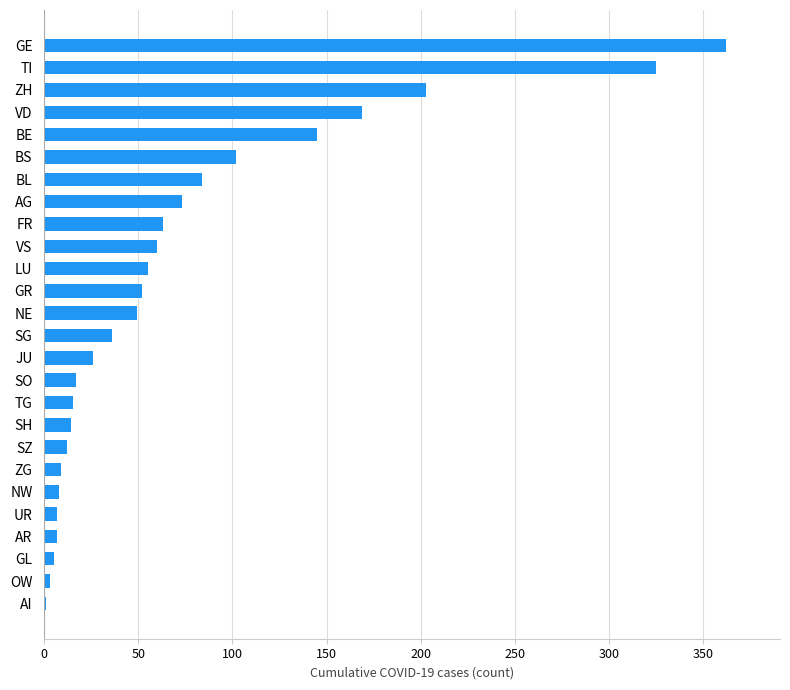

What is the greatest value displayed?

362